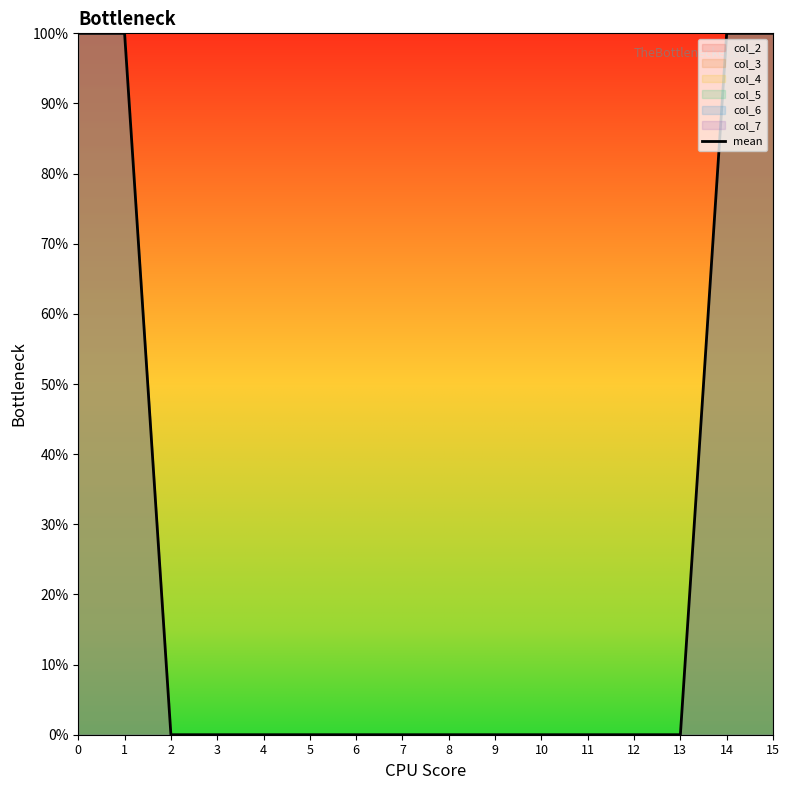

What is the sum of all values?

4